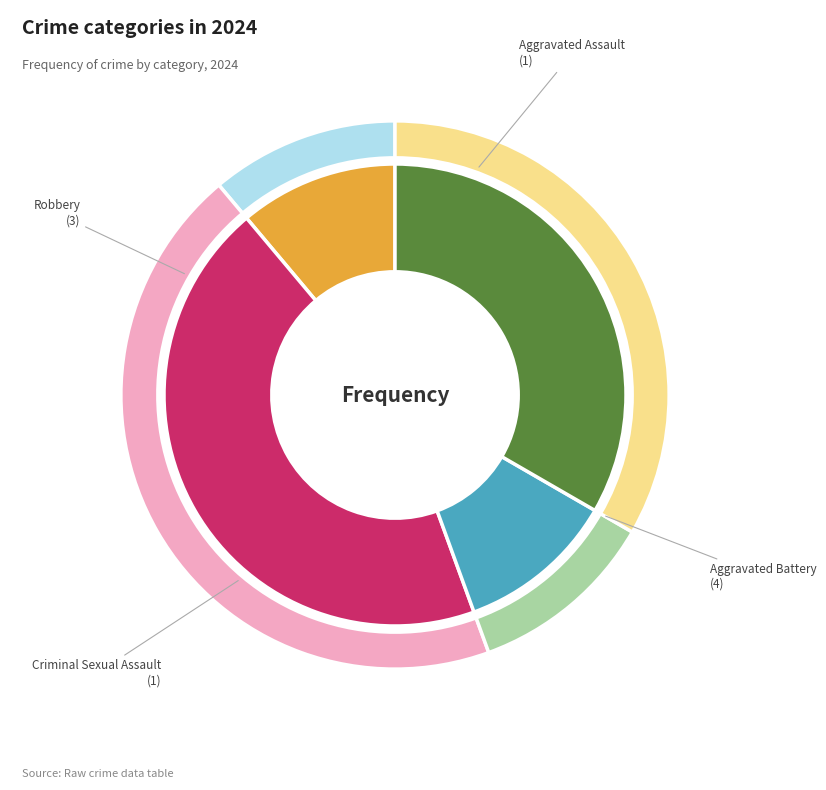

What percentage is the Criminal Sexual Assault slice, to the nearest percent?

11%